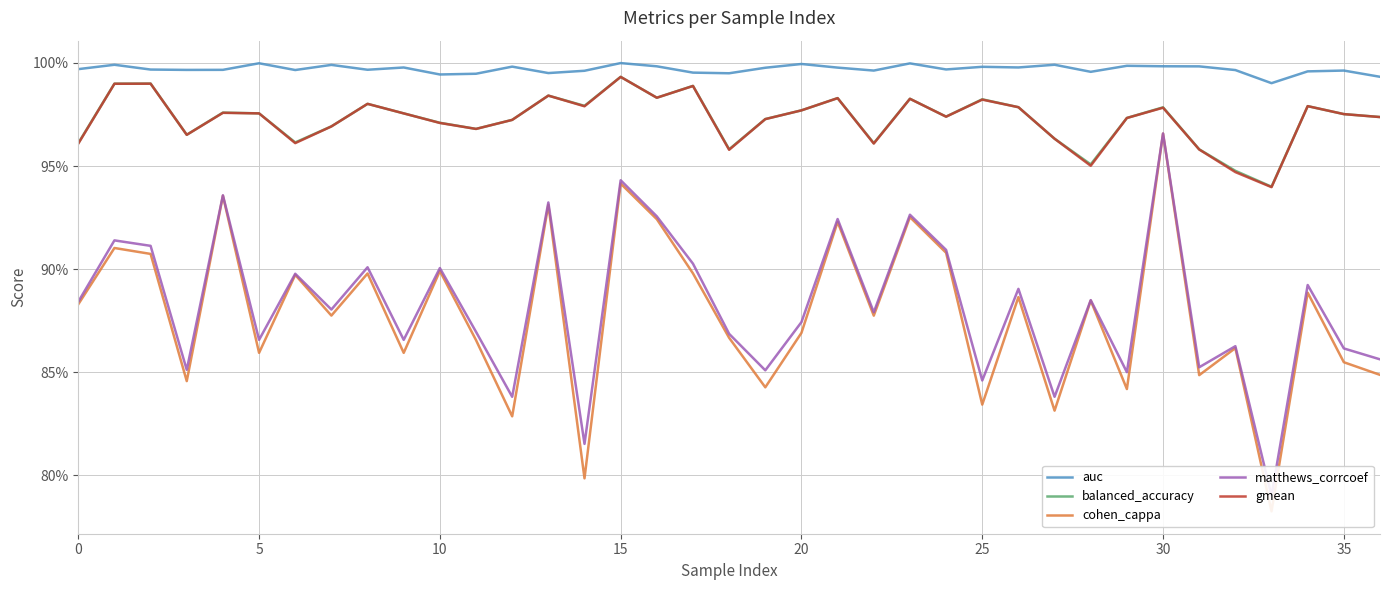

At how many categories does at least one series exceed 0?

37